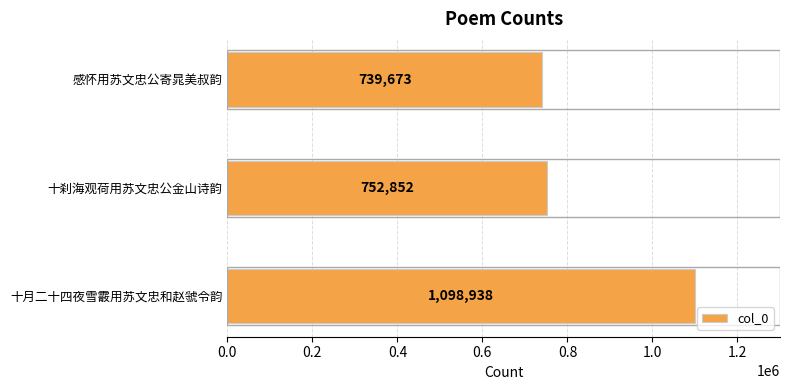

How many data points does each series have?

3